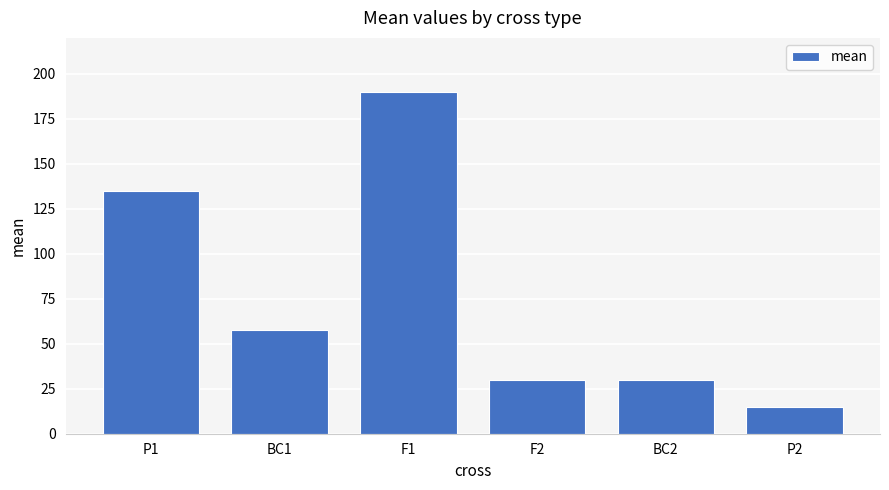

What is the label of the 6th bar from the right?

P1